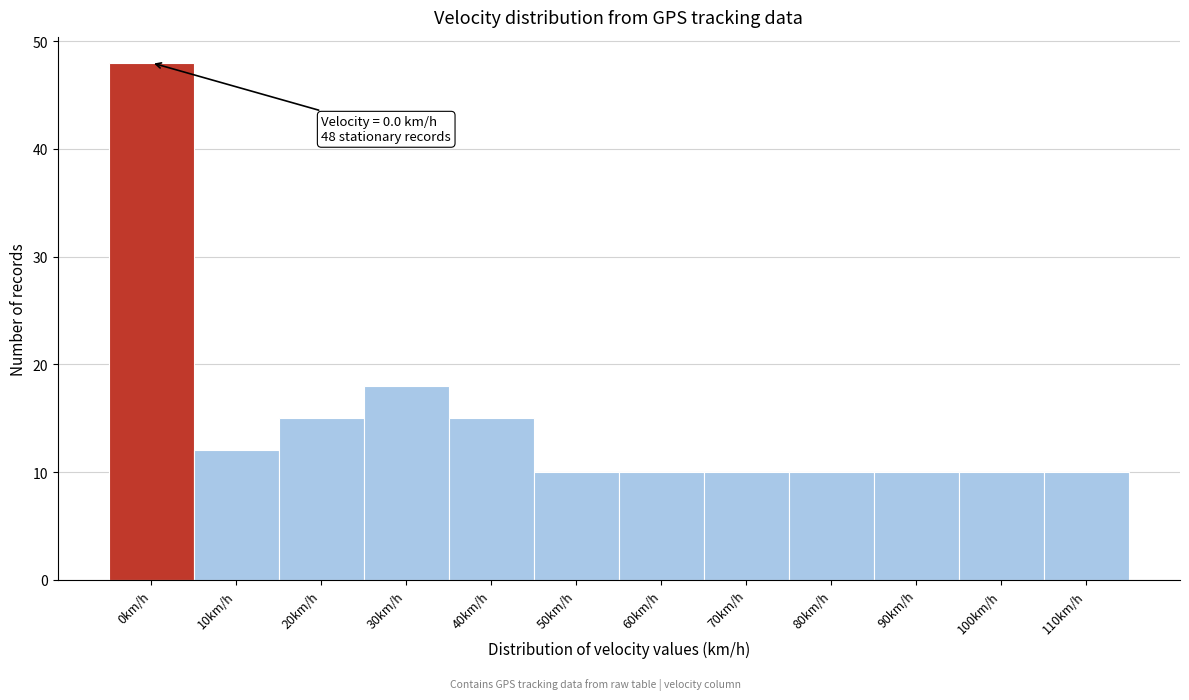

Reading left to right, transcribe all the data shown in this chart.

0km/h=48	10km/h=12	20km/h=15	30km/h=18	40km/h=15	50km/h=10	60km/h=10	70km/h=10	80km/h=10	90km/h=10	100km/h=10	110km/h=10